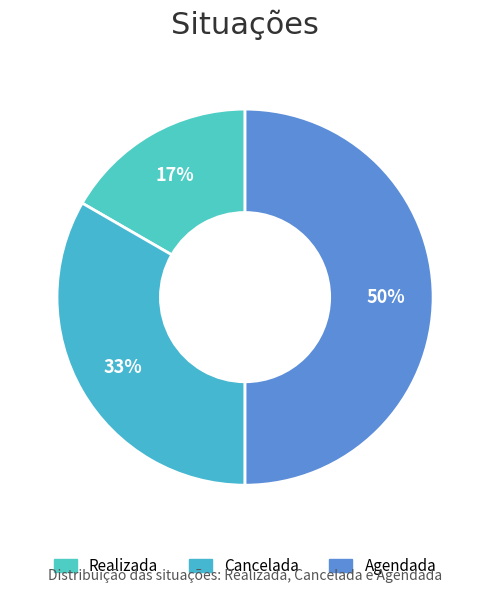

To the nearest percent, what portion does Cancelada represent?

33%